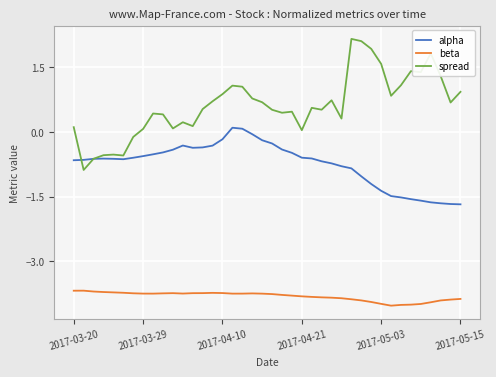

List the series in order of their overall mean, lowest first.

beta, alpha, spread